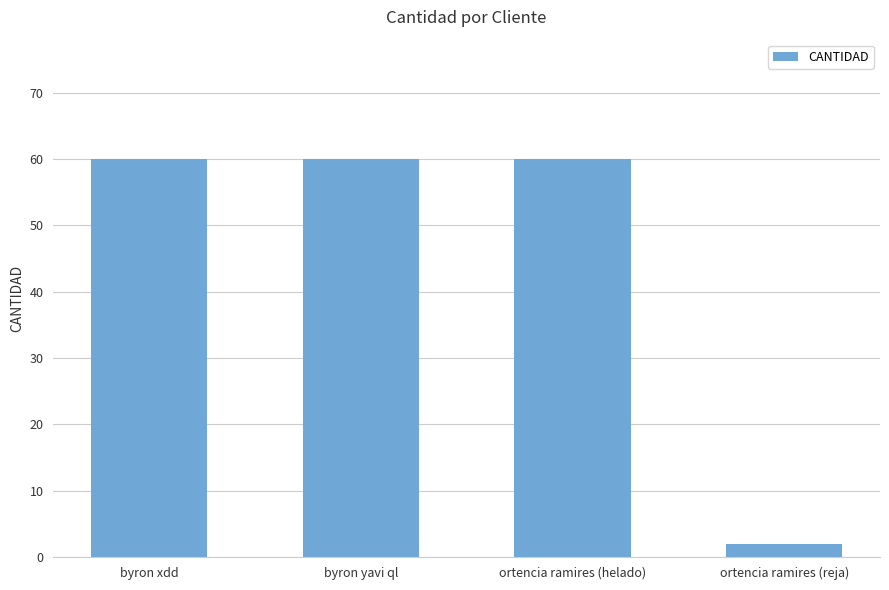

What is the average value?

46